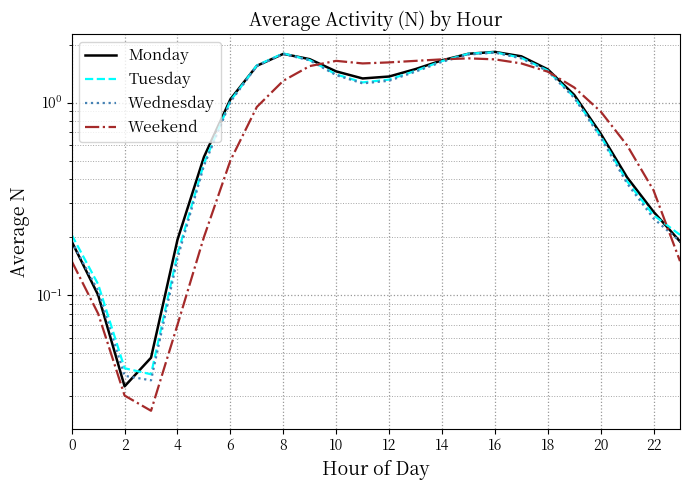

List the series in order of their overall mean, highest first.

Monday, Tuesday, Wednesday, Weekend